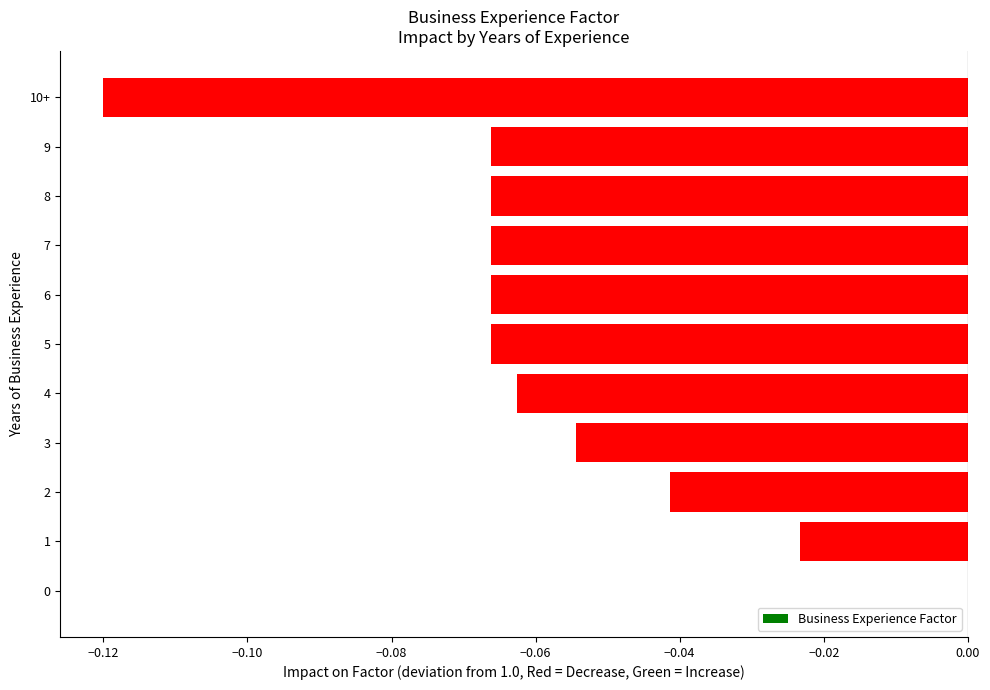

The chart shows a value of -0.0 at 1. True or false?

True